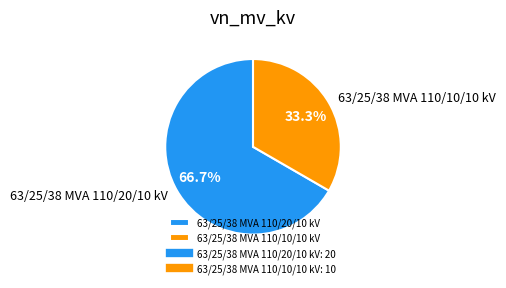

Is it true that 63/25/38 MVA 110/20/10 kV is 72% of the pie?

False